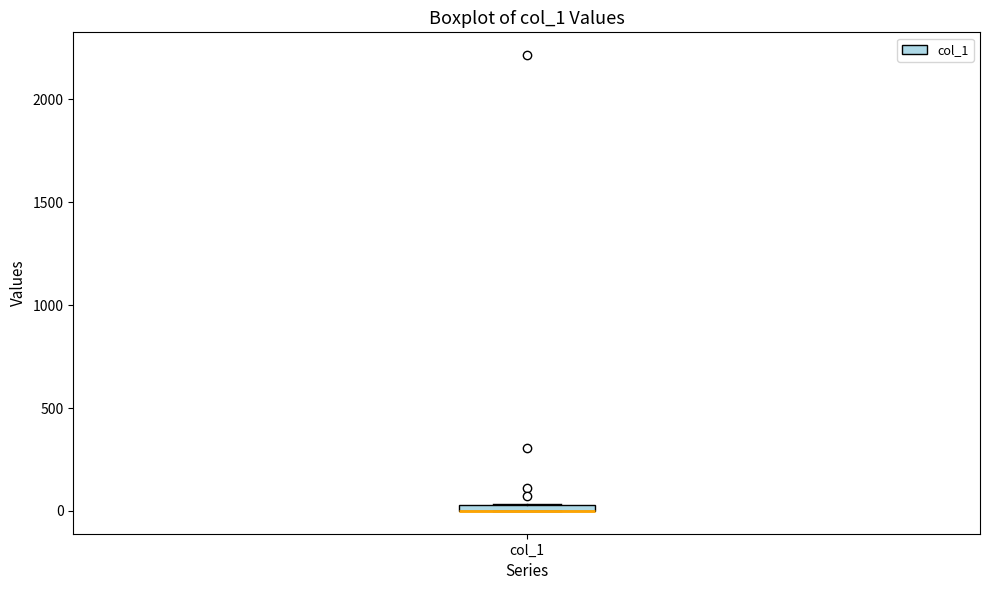

Where is the upper edge of the box for col_1 on the y-axis? The values are not printed on the chart, so give them approximately, as read against the axis.

50